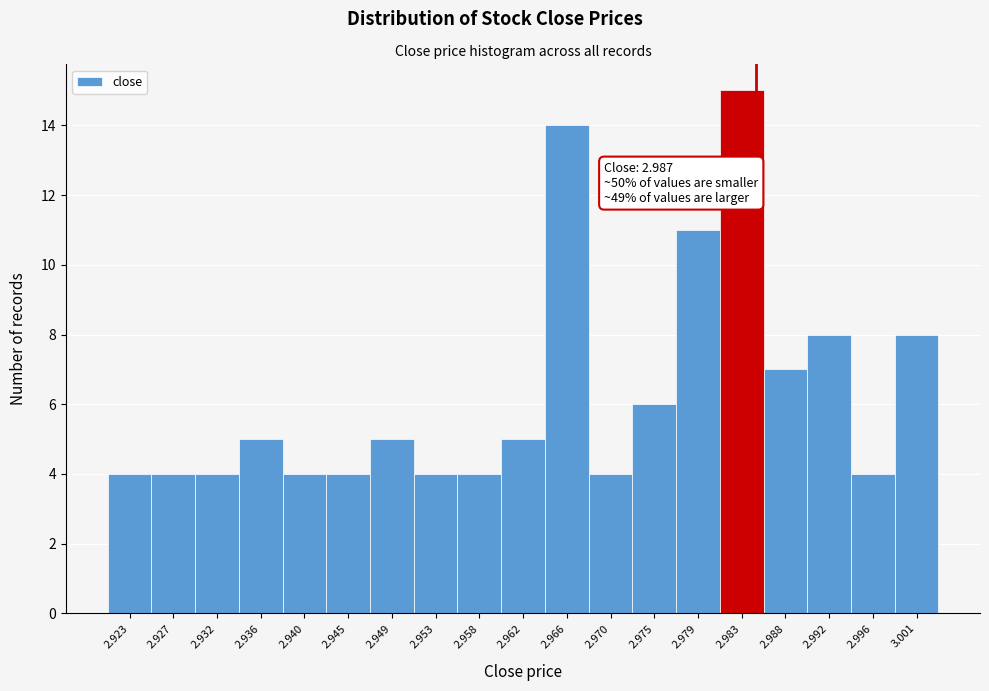

Reading left to right, list all the values displayed in this chart.

4	4	4	5	4	4	5	4	4	5	14	4	6	11	15	7	8	4	8